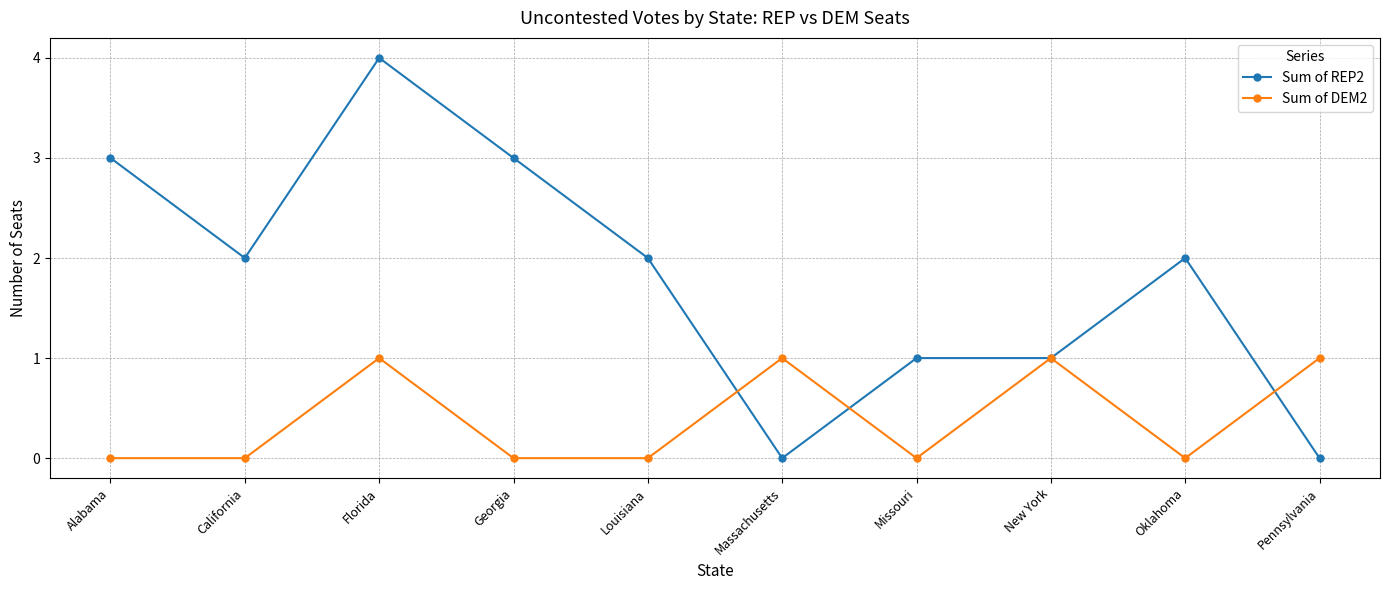

What position from the left is Pennsylvania?

10